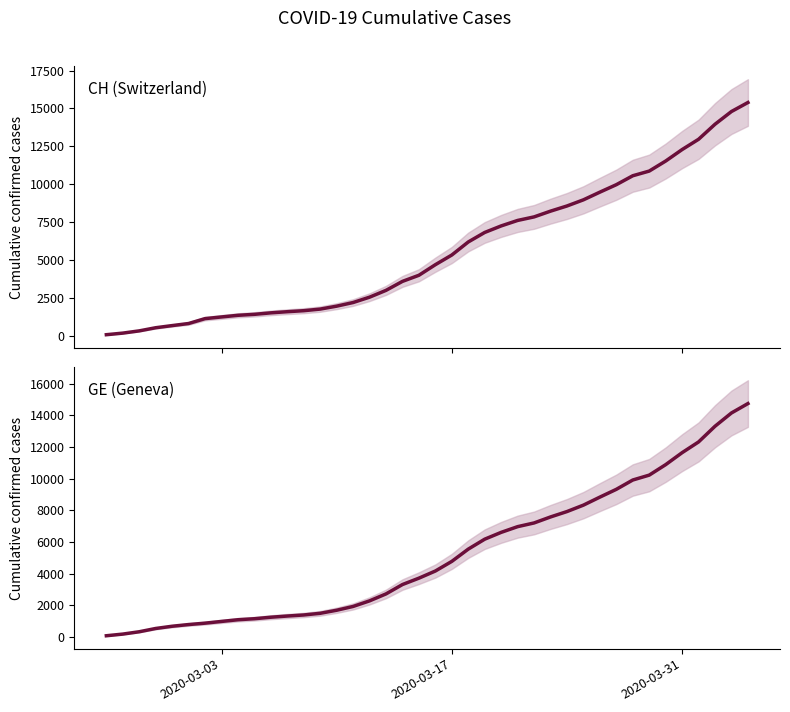

True or false: GE and CH intersect in this chart.

False